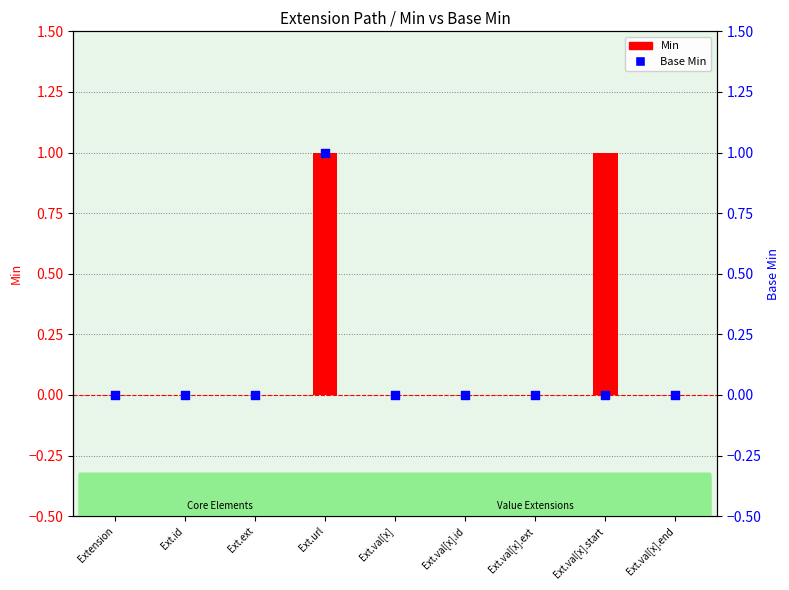

Which series has the largest total across all categories?

Min